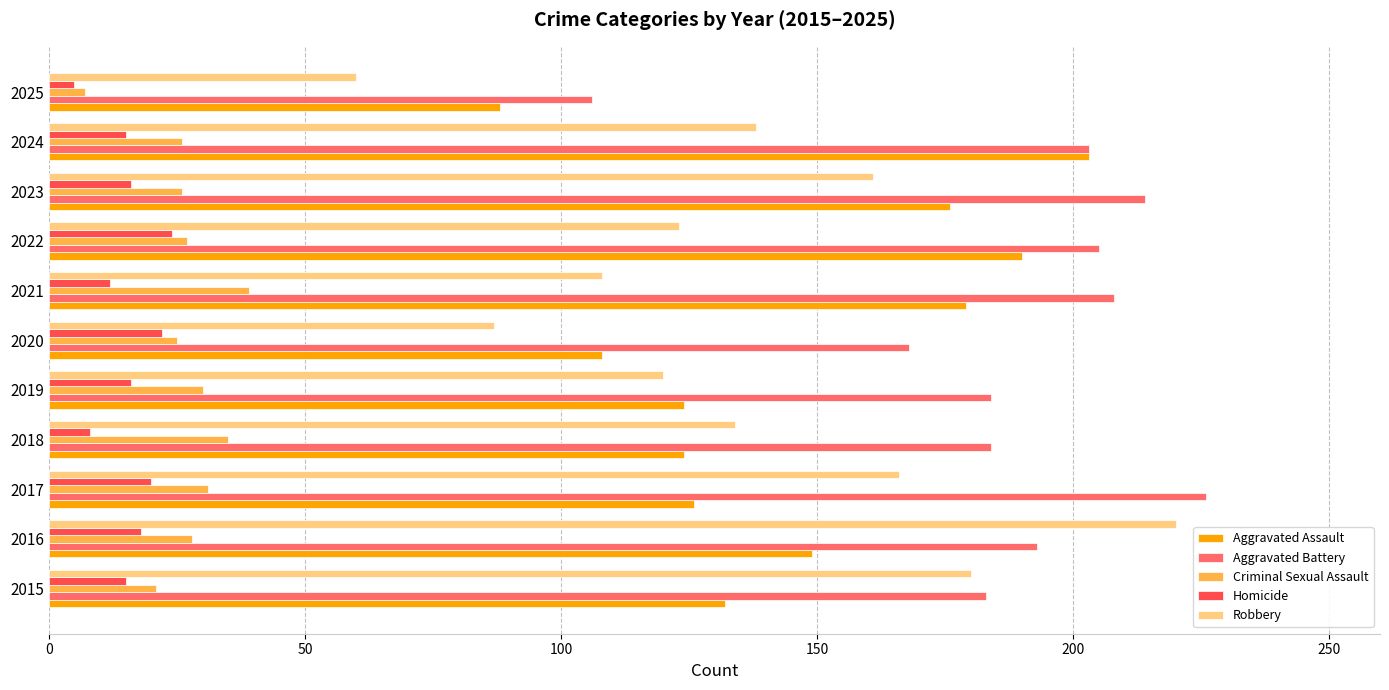

Is it true that Criminal Sexual Assault equals 10 at 2020?

False